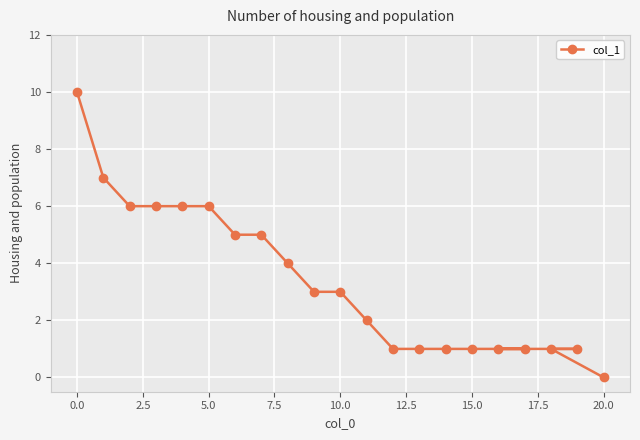

What is the difference between the second highest and second lowest values?

6